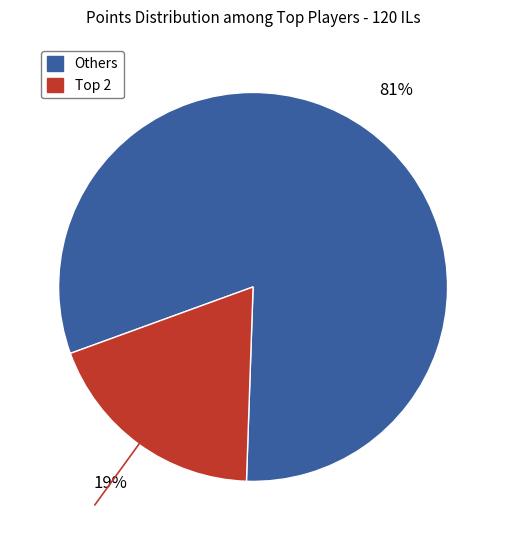

To the nearest percent, what is the difference between the largest and smallest slice percentages?

62%